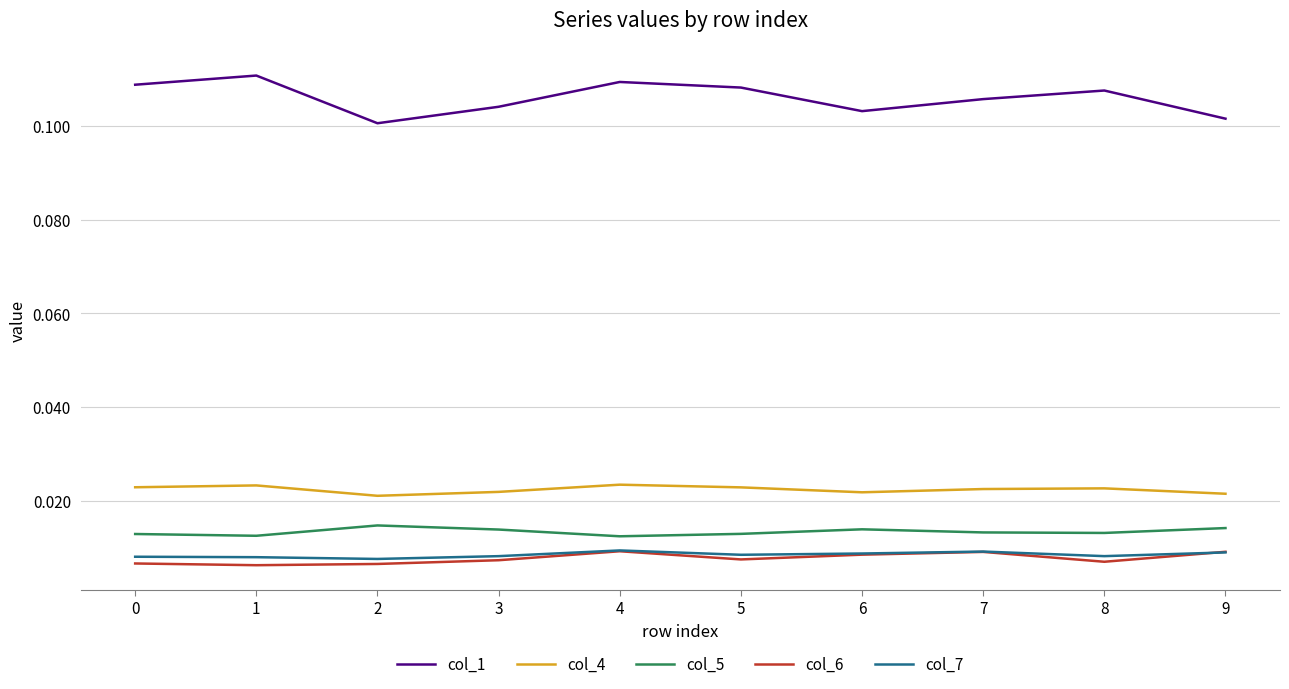

Which series has the widest spread of values?

col_1